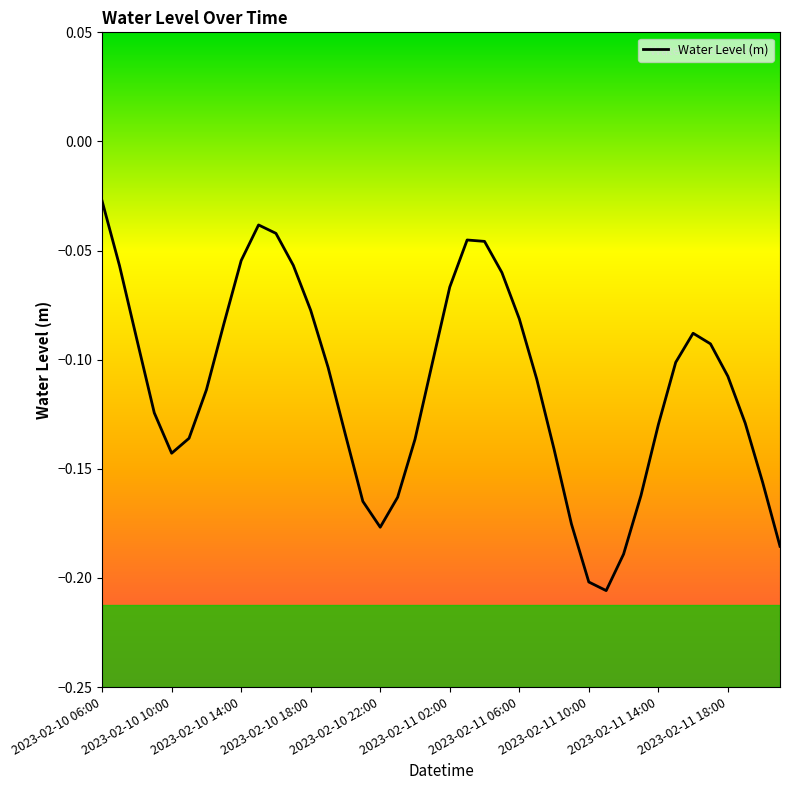

True or false: there are more than 2 points higher than both neighbors.

True